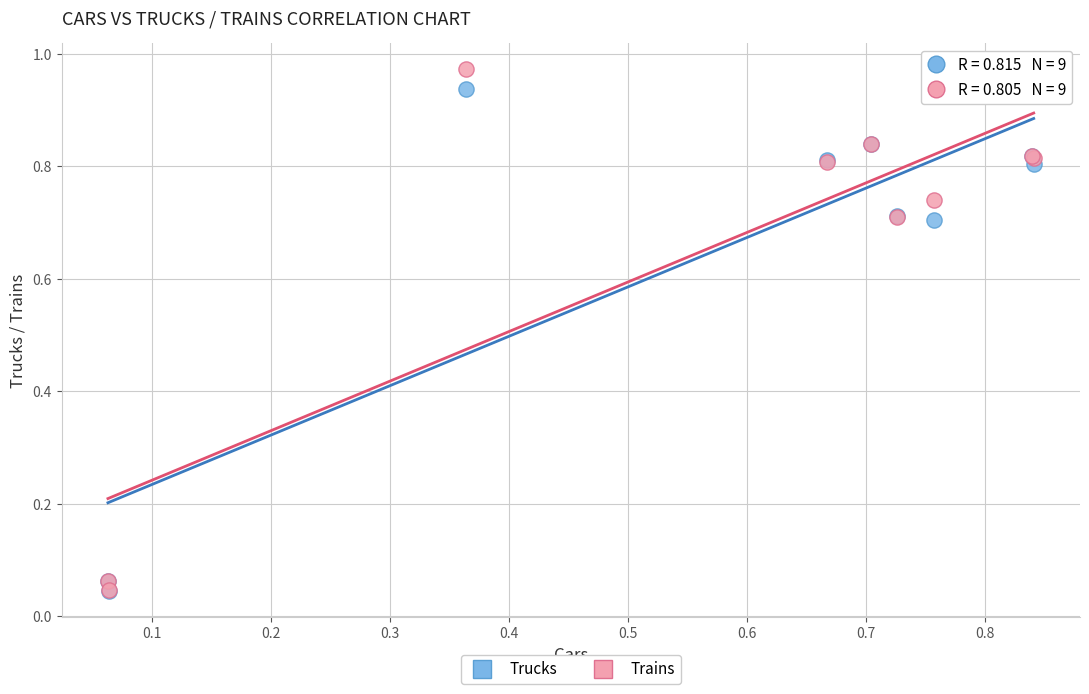

Which series contains the highest Y value?

Trains